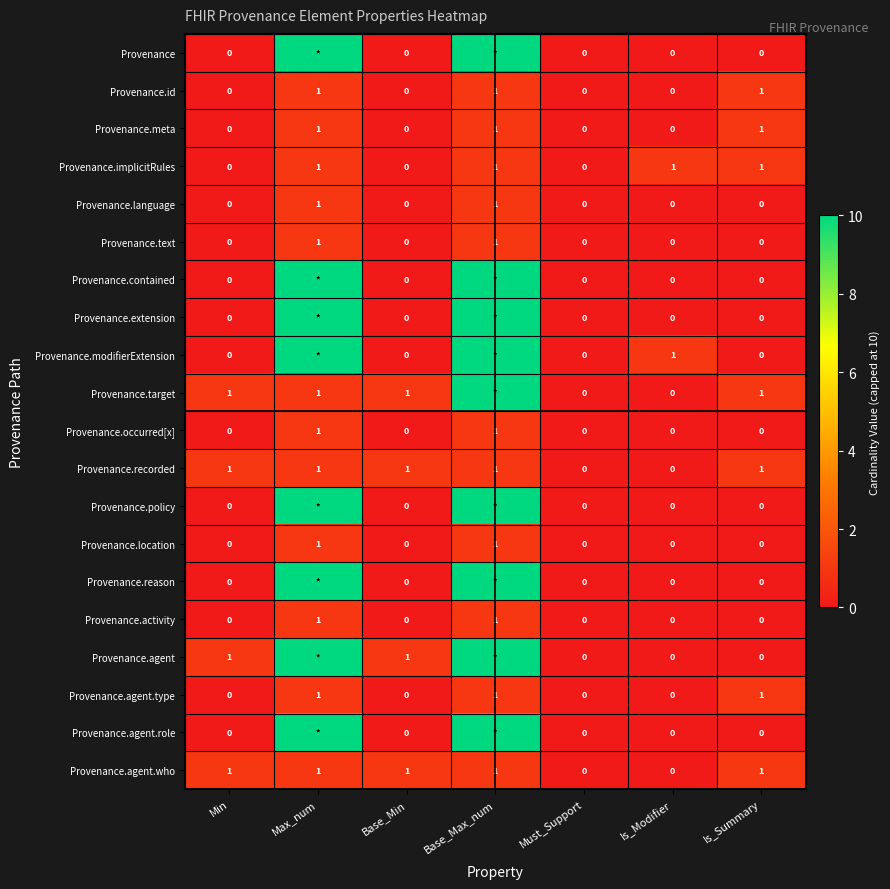

What is the greatest value displayed?

10